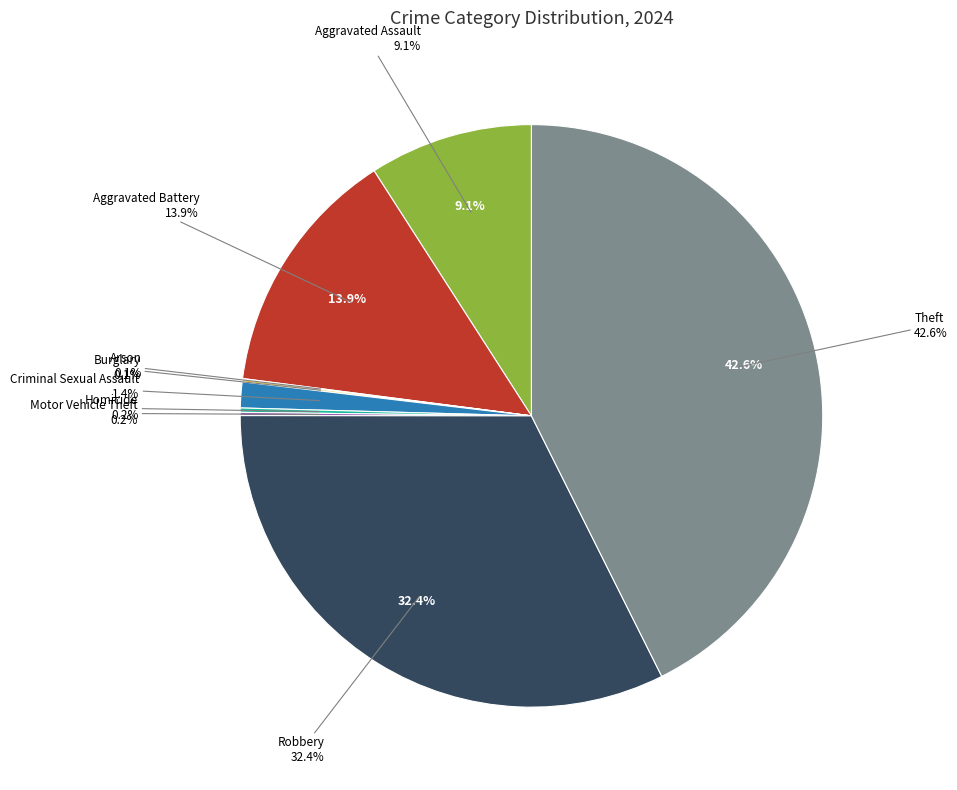

What is the largest slice in the pie chart?

Theft